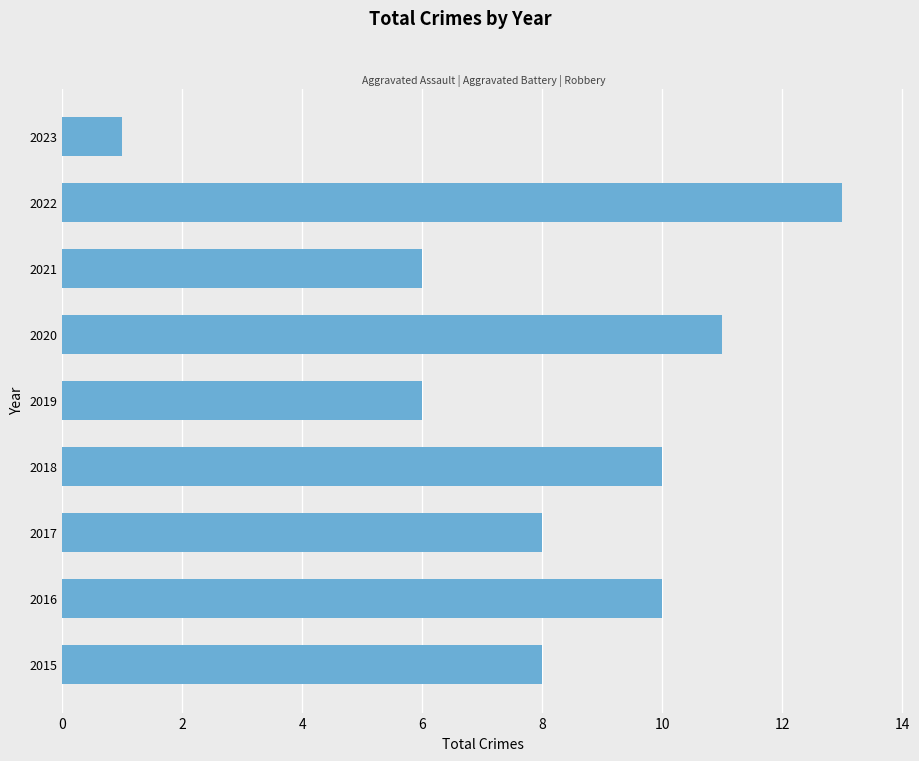

Does the chart contain any negative values?

No